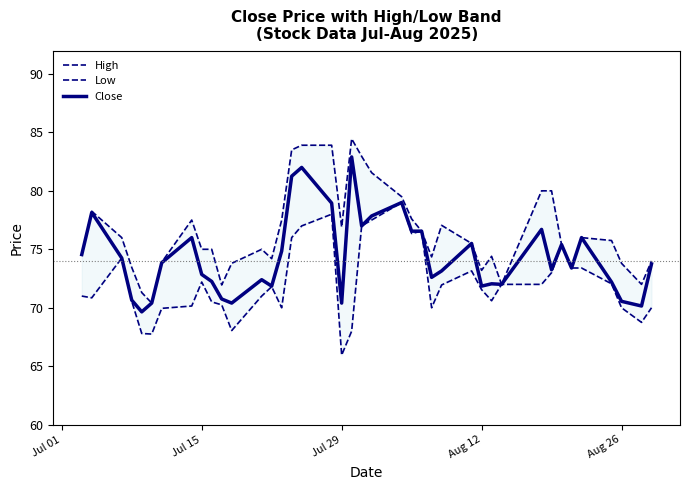

Does the chart have visible grid lines?

No